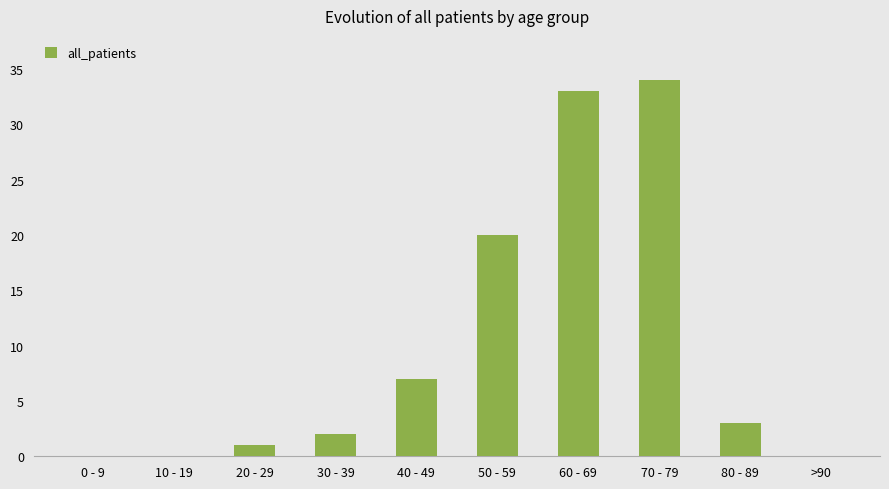

Count the number of data series in this chart.

1